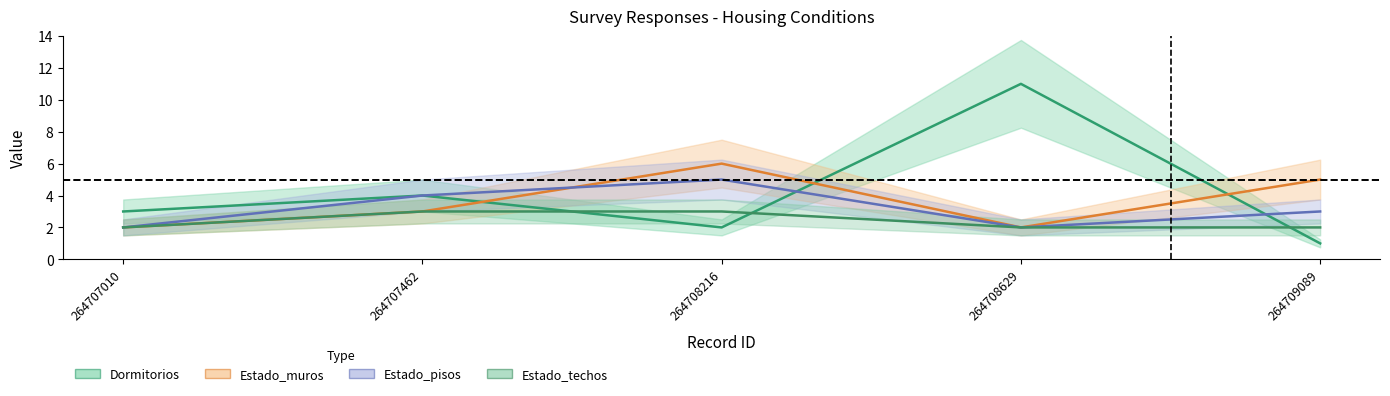

What is the highest value of the Estado_muros series?

6